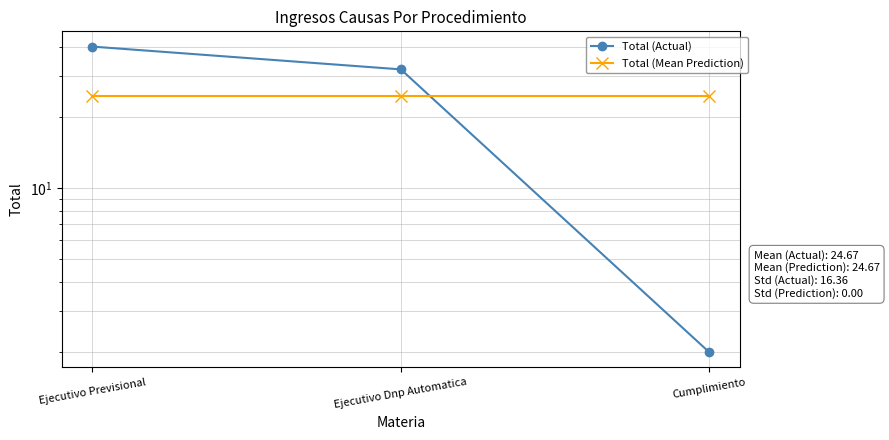

Reading left to right, what are all the values shown in this chart?

Total (Actual): 40.0	32.0	2.0
Total (Mean Prediction): 24.7	24.7	24.7